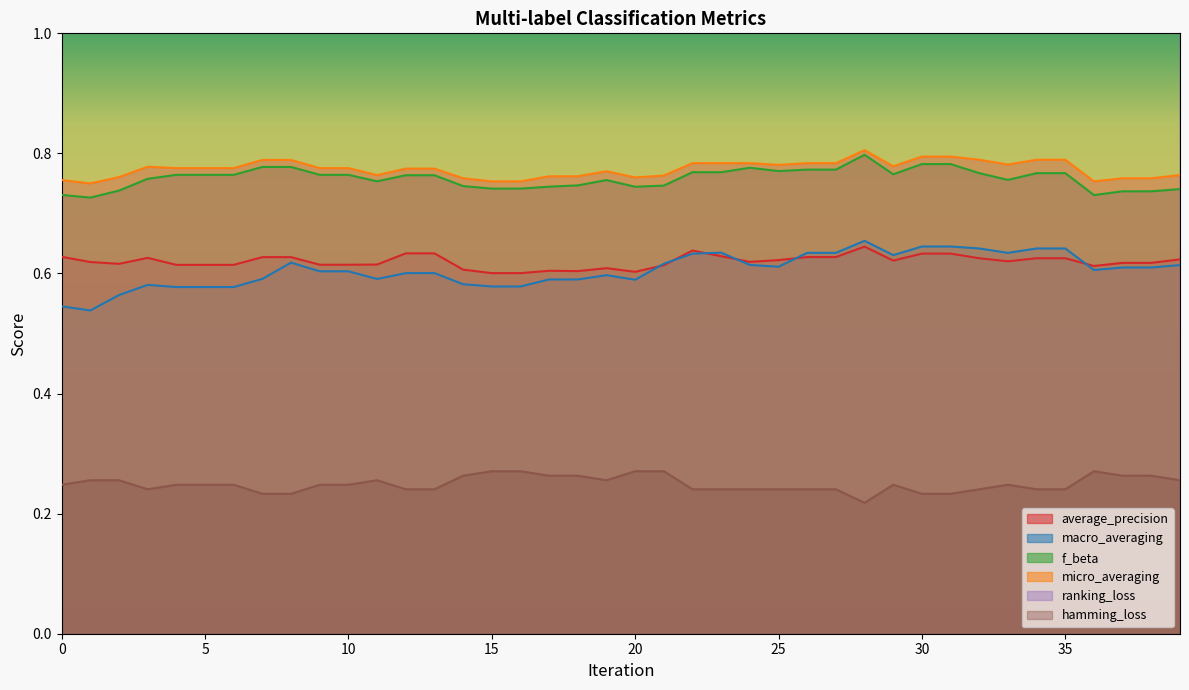

True or false: macro_averaging has a value of 0.3 at 2.

False